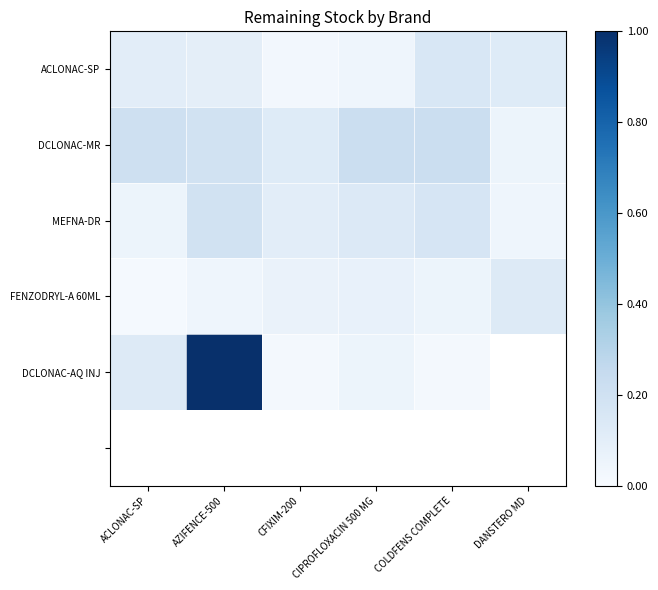

Which has a higher value, DANSTERO MD or ACLONAC-SP?

DANSTERO MD